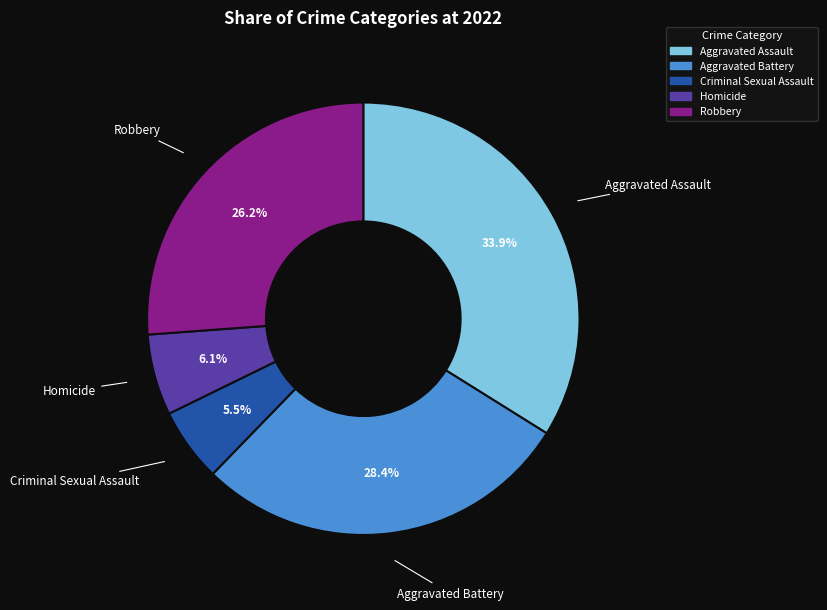

To the nearest percent, what is the combined percentage of Aggravated Assault and Criminal Sexual Assault?

39%